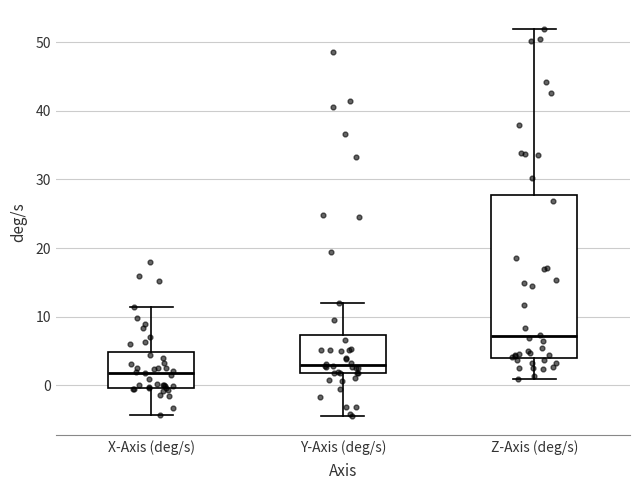

Reading left to right, transcribe this box plot: for each box, give where its median line is, the range the box spans, and where its two whiskers end, as read against the y-axis. The values are not printed on the chart, so give them approximately, as read against the axis.

X-Axis (deg/s): median 2, box 0 to 5, whiskers -4 to 11
Y-Axis (deg/s): median 3, box 2 to 7, whiskers -4 to 12
Z-Axis (deg/s): median 7, box 4 to 28, whiskers 1 to 52